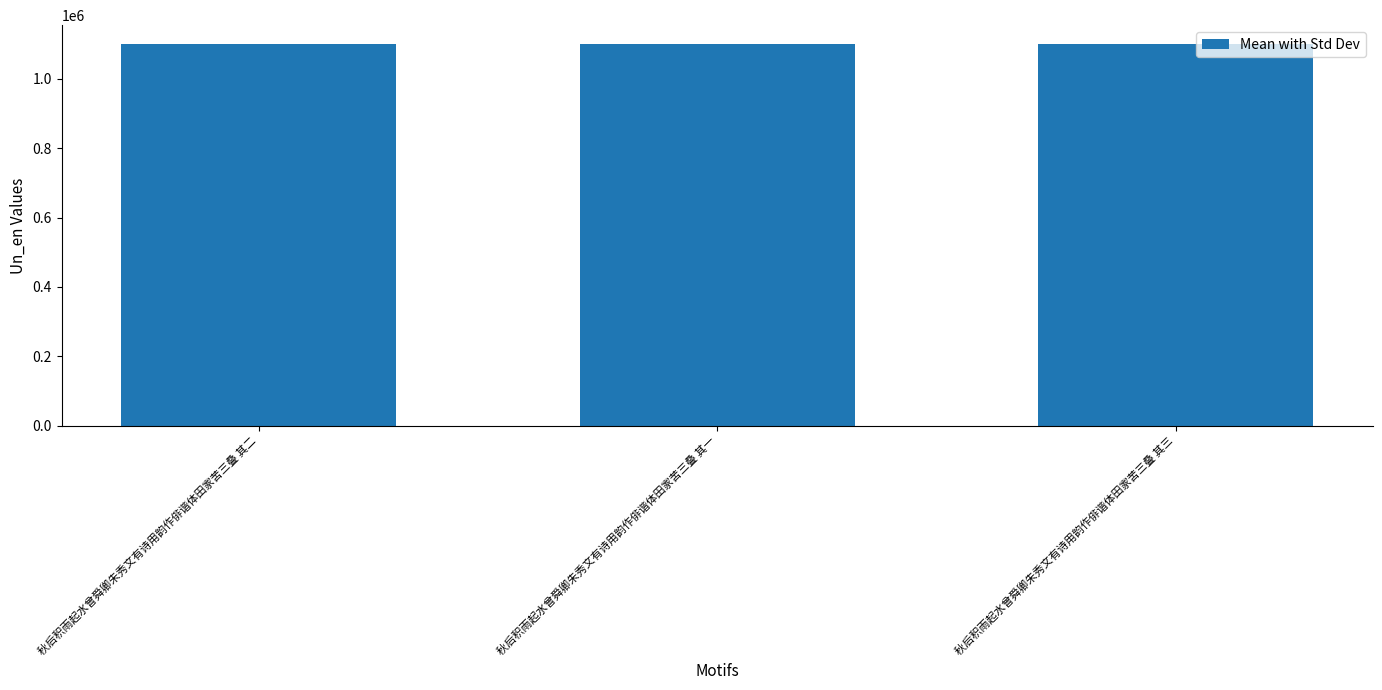

What is the label of the 3rd bar from the right?

秋后积雨起水曾舜卿朱秀文有诗用韵作俳谐体田家苦三叠 其二